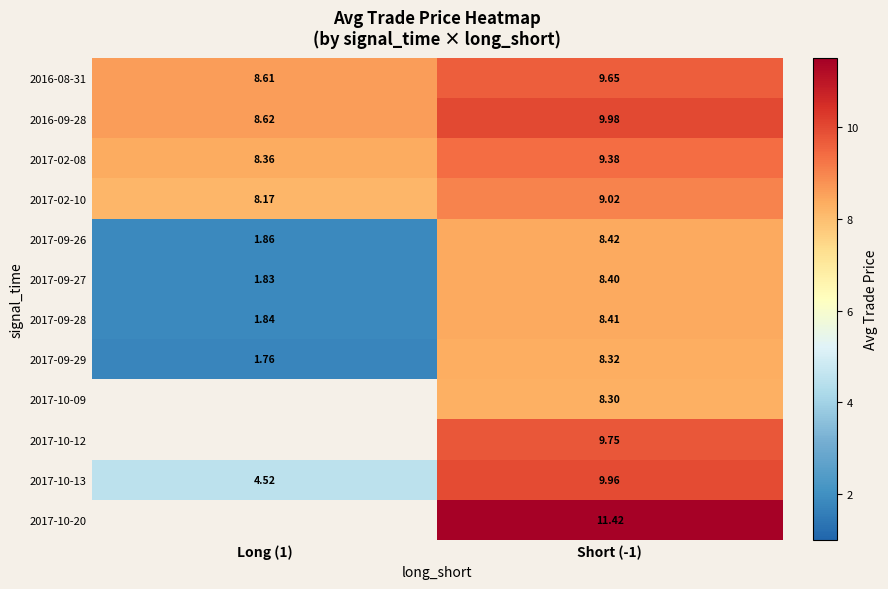

Read the 2017-02-10 value at Long (1).

8.2